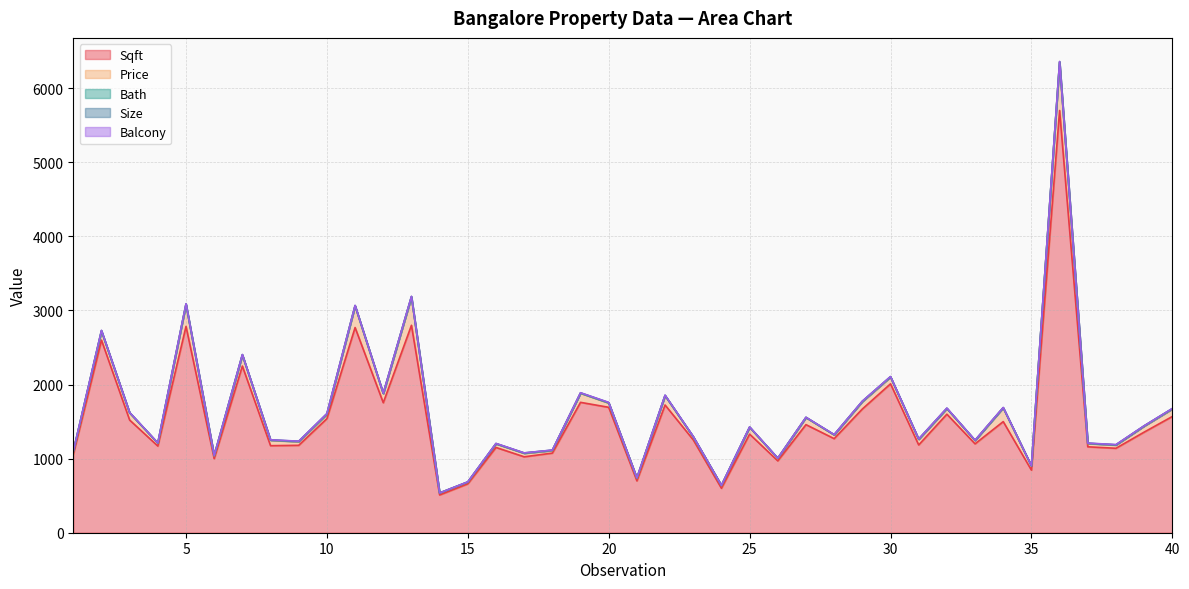

In Bath, how many points are lower than both neighbors (excluding endpoints)?

6